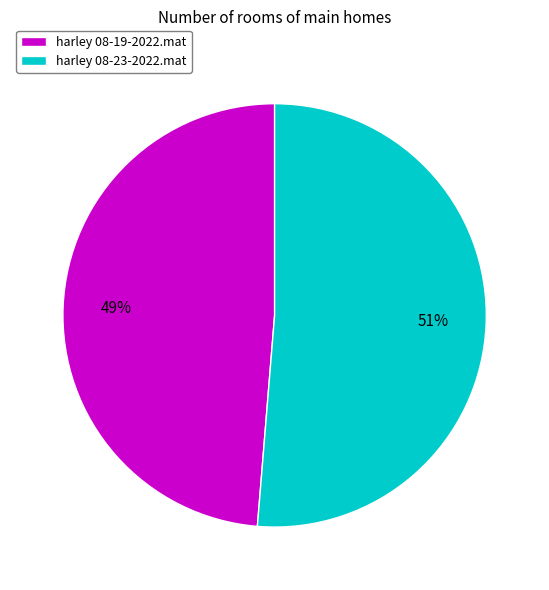

The harley 08-23-2022.mat slice represents 61% of the pie. True or false?

False